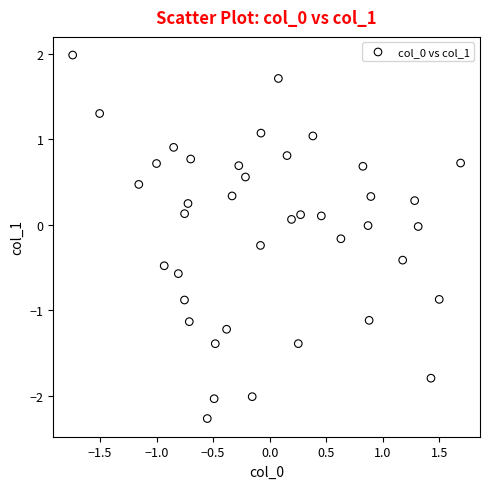

What is the range of X values (max minus min)?

3.4